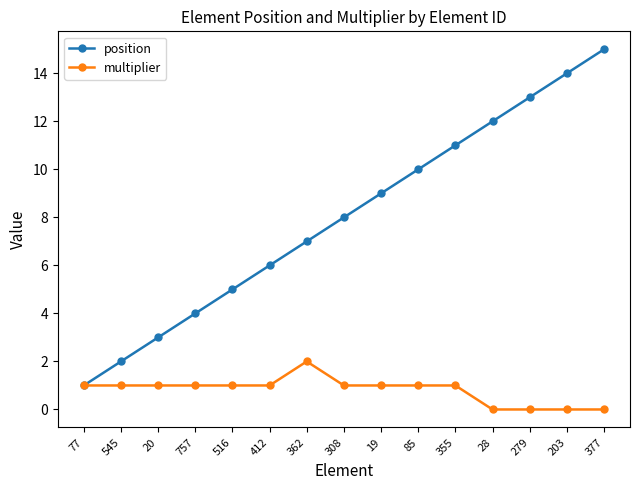

What is the difference between the maximum and minimum values in the multiplier series?

2